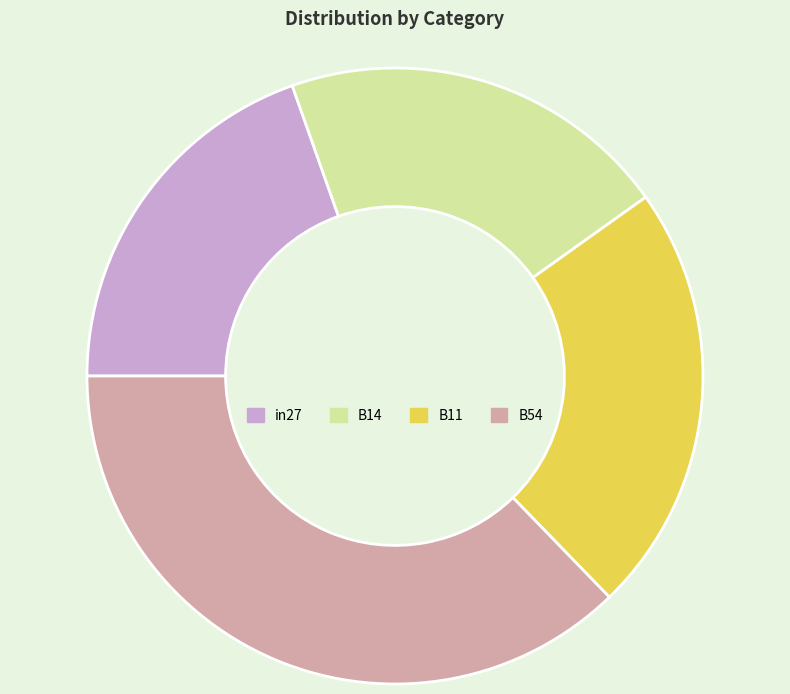

Is it true that B11 is 32% of the pie?

False